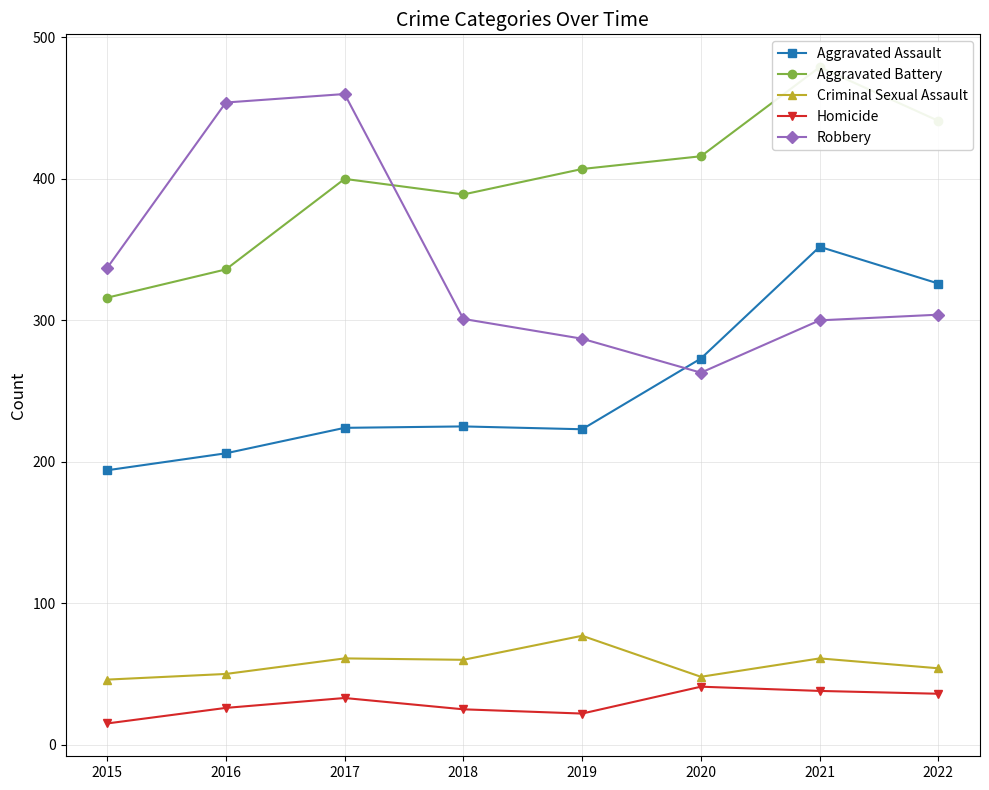

What is the sum of all Criminal Sexual Assault values?

457